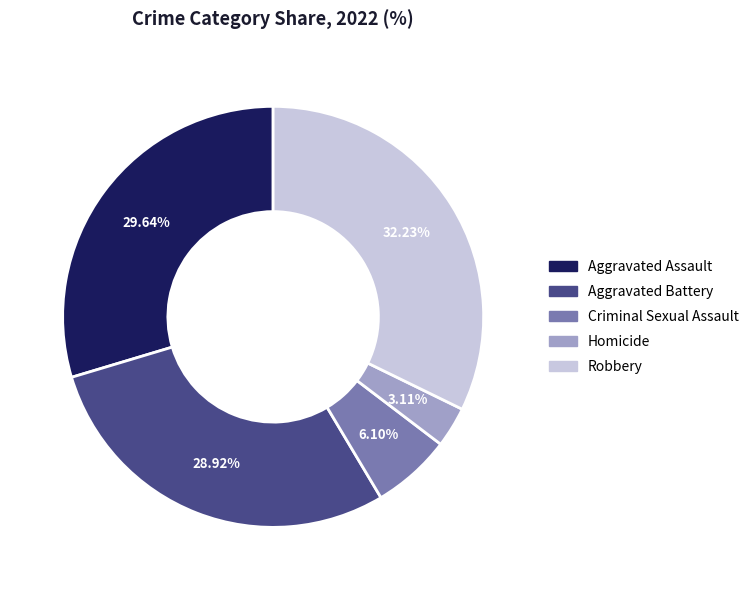

Approximately how many times larger is the value at Aggravated Assault compared to Homicide?

9.5